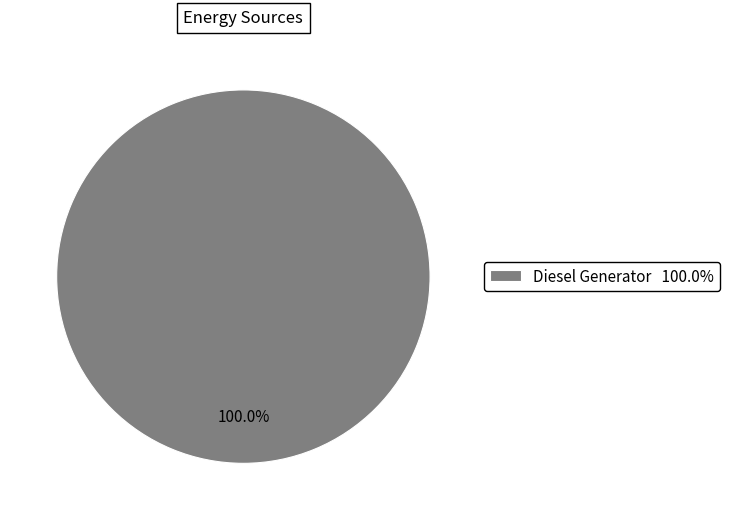

Which category accounts for the majority?

Diesel Generator 100.0%